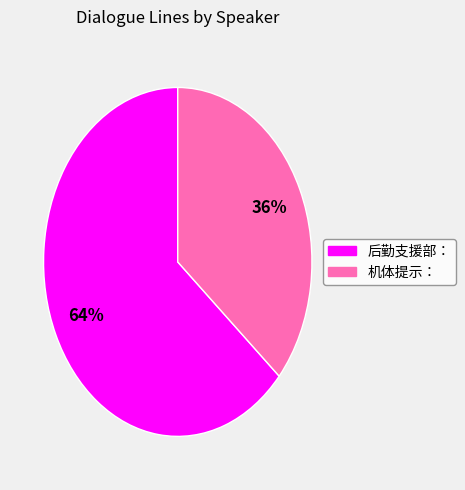

To the nearest percent, what percentage of the pie is 后勤支援部：?

64%